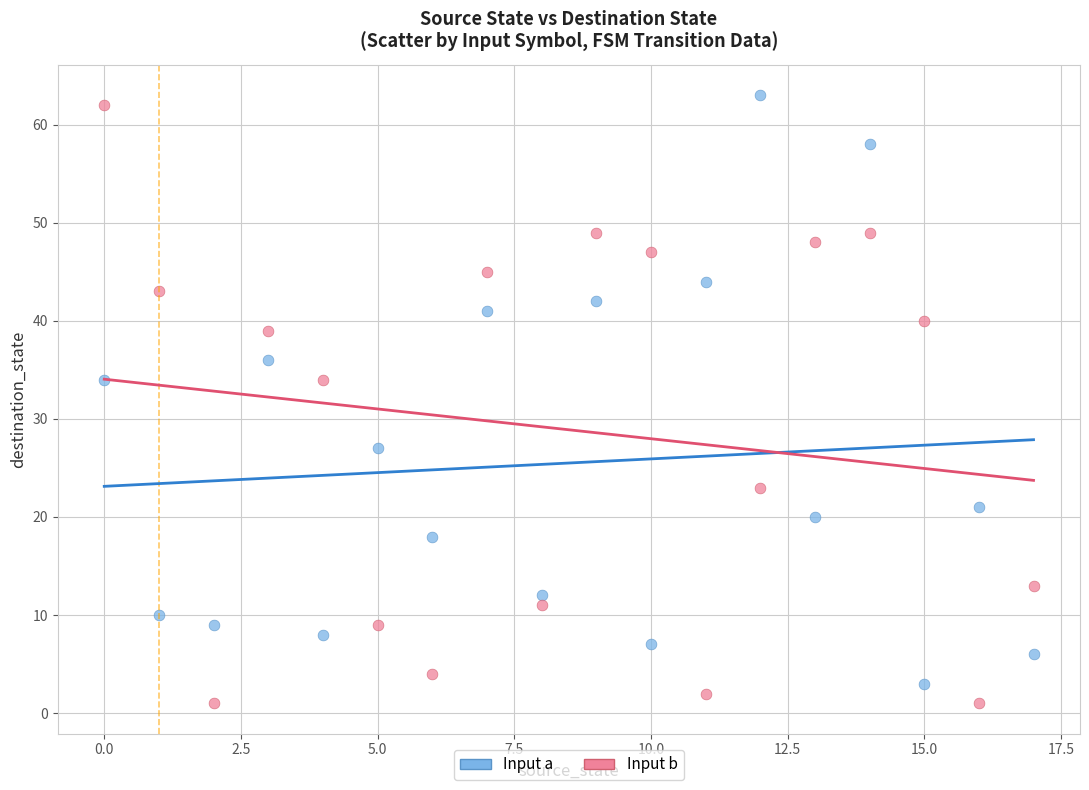

Across all data points, what is the range of Y values (max minus min)?

62